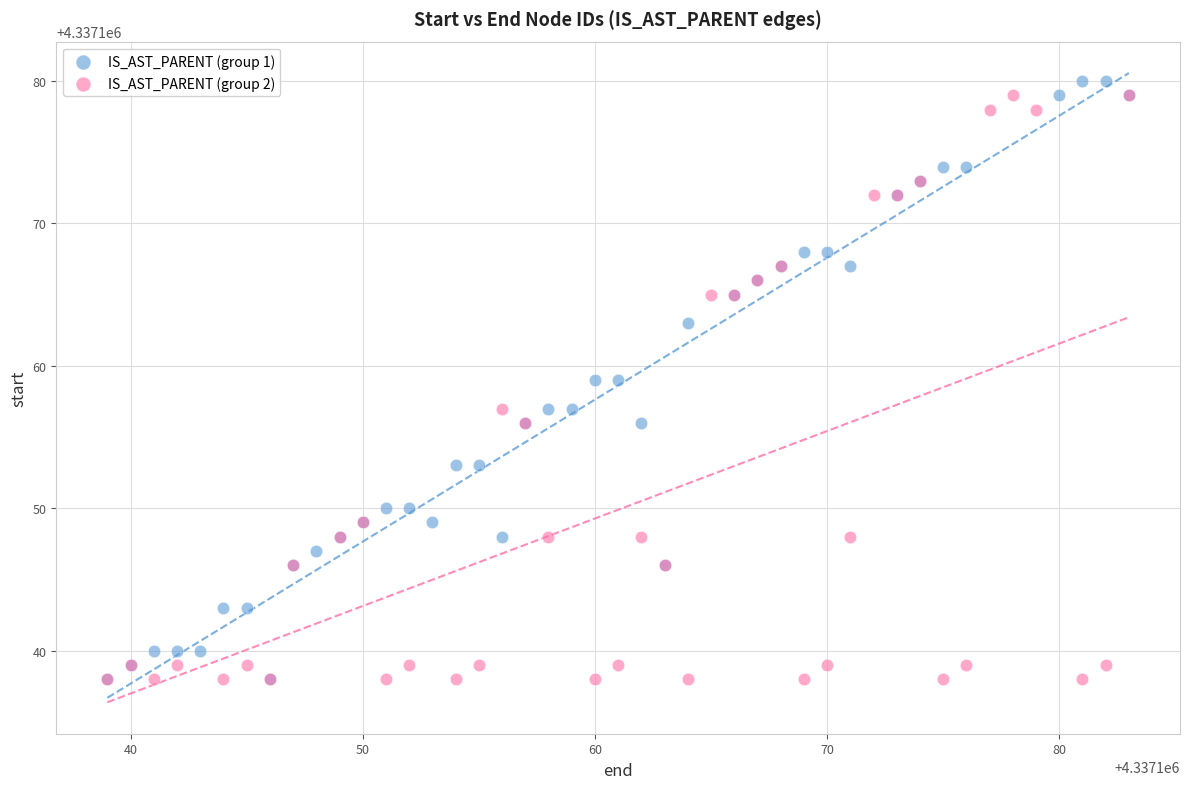

What are all the series names shown in the legend?

IS_AST_PARENT (group 1), IS_AST_PARENT (group 2)